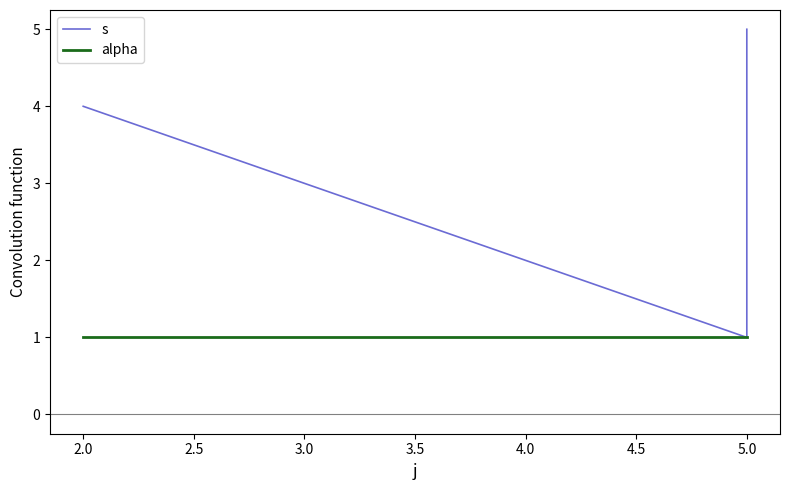

True or false: s and alpha intersect in this chart.

False